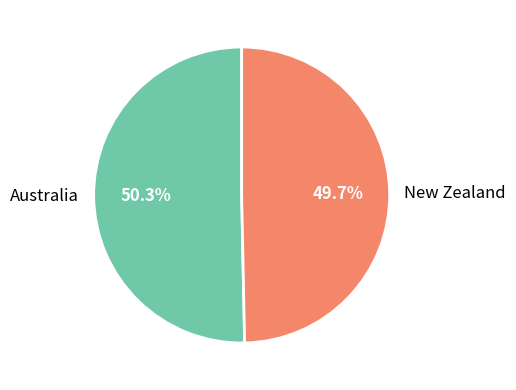

To the nearest percent, what percentage of the pie is Australia?

50%